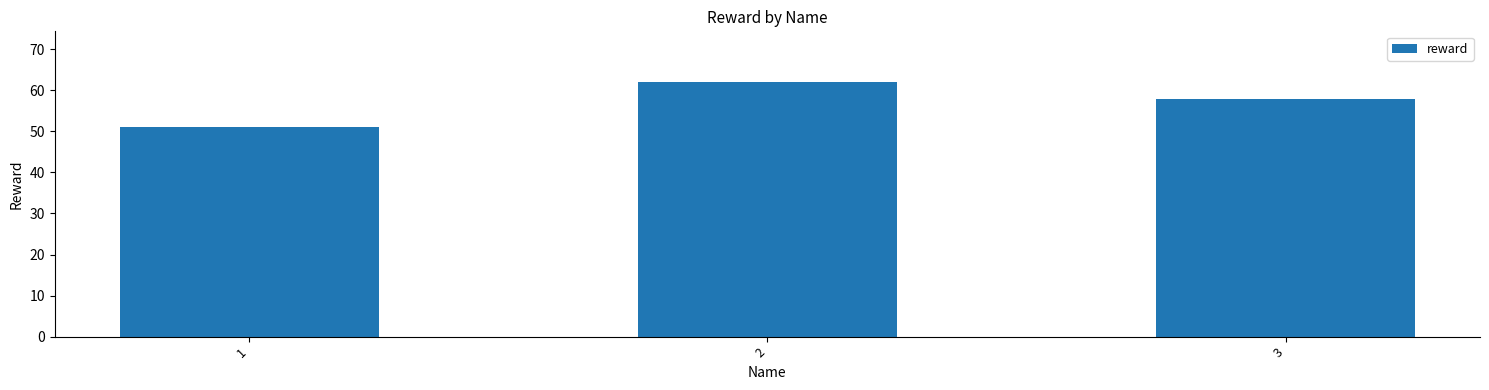

Are the bars horizontal?

No